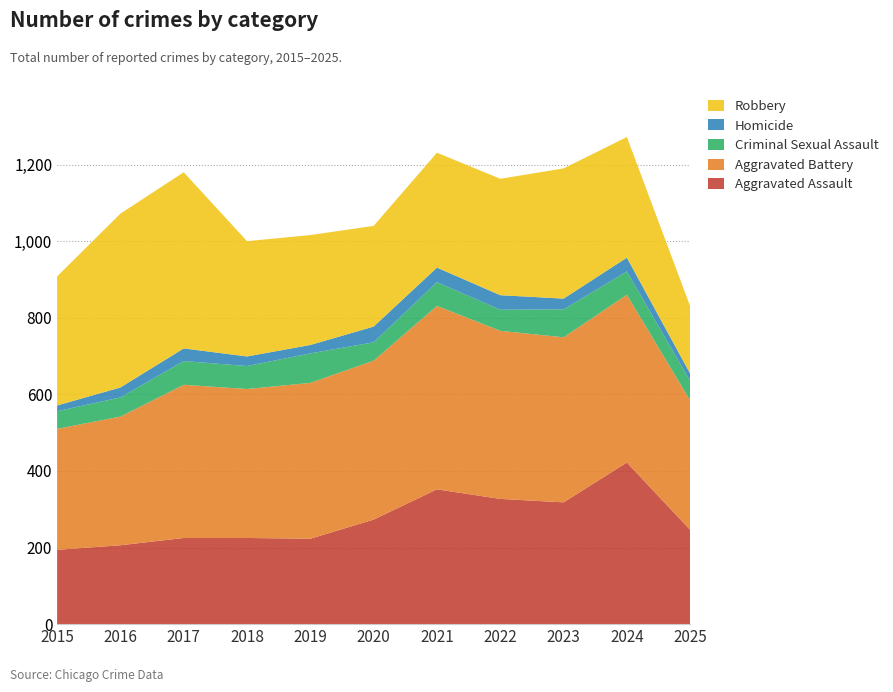

Reading left to right, extract all data points from this chart.

Aggravated Assault: 2015=194	2016=206	2017=225	2018=225	2019=223	2020=273	2021=352	2022=327	2023=318	2024=422	2025=246
Aggravated Battery: 2015=316	2016=336	2017=400	2018=389	2019=407	2020=415	2021=479	2022=439	2023=431	2024=438	2025=338
Criminal Sexual Assault: 2015=46	2016=50	2017=62	2018=60	2019=77	2020=48	2021=62	2022=55	2023=73	2024=61	2025=51
Homicide: 2015=15	2016=26	2017=33	2018=25	2019=22	2020=41	2021=38	2022=38	2023=28	2024=36	2025=19
Robbery: 2015=337	2016=454	2017=460	2018=301	2019=287	2020=263	2021=300	2022=304	2023=340	2024=315	2025=176